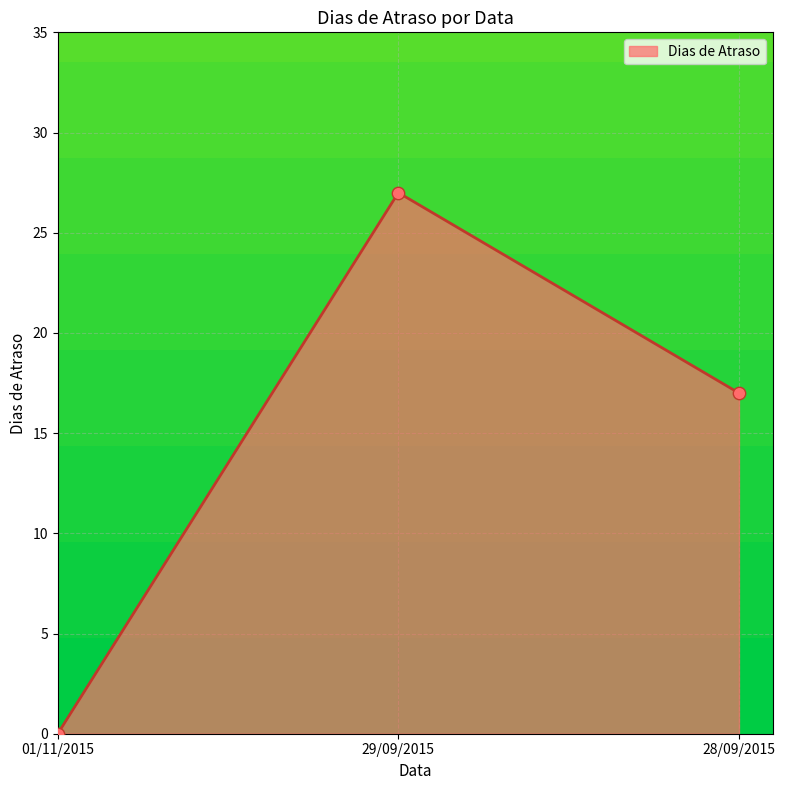

What is the change in value from 29/09/2015 to 28/09/2015?

-10